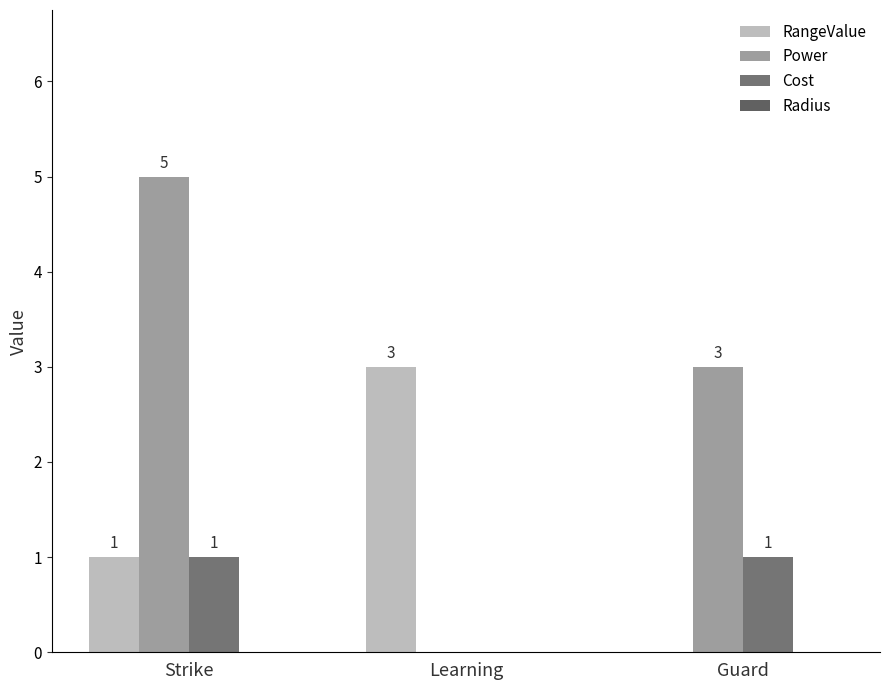

How many groups of bars are there?

3